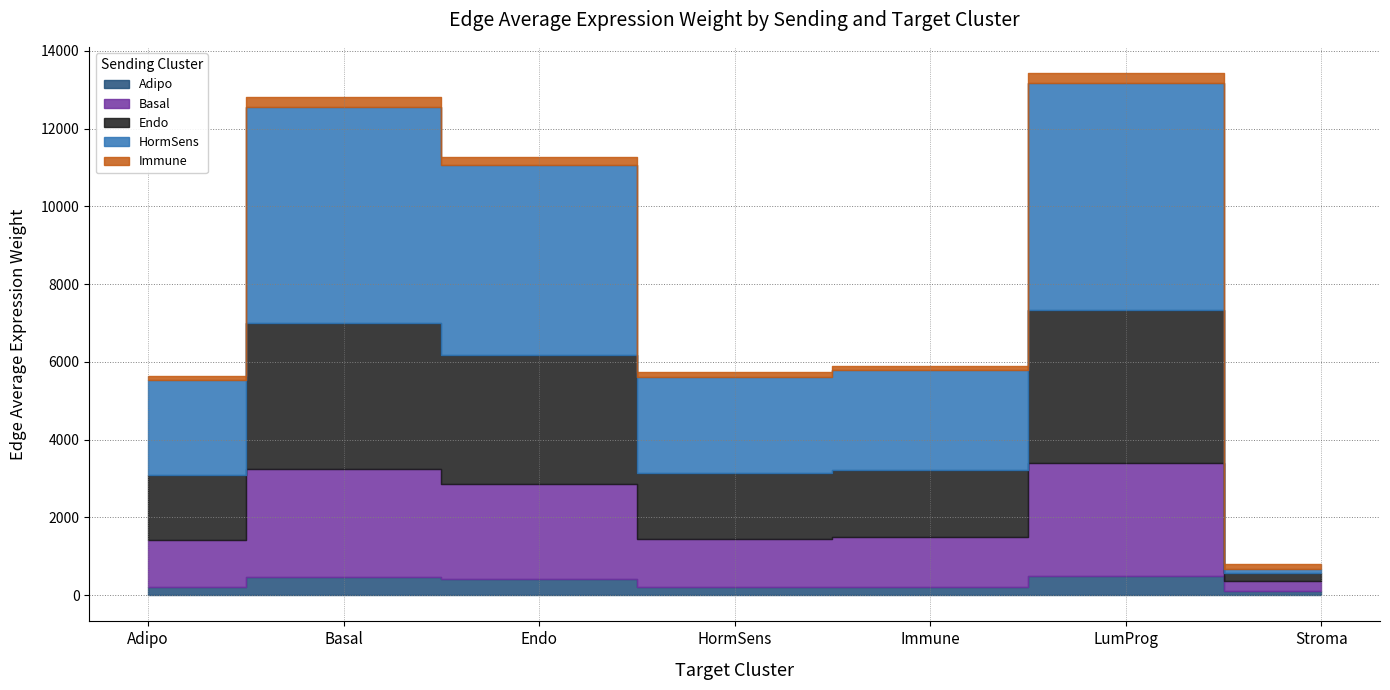

What is the label of the 4th point from the right?

HormSens